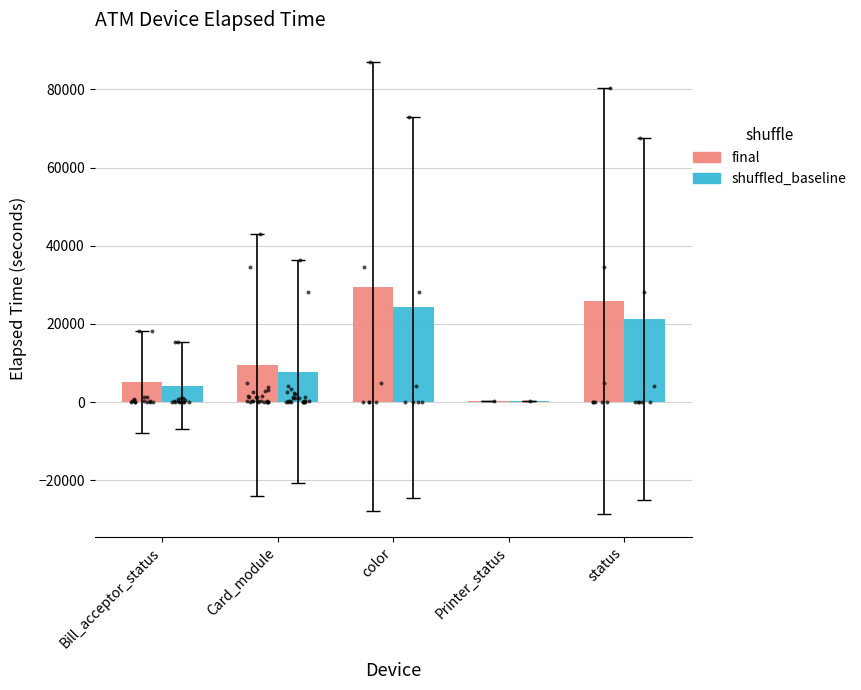

Is the value of shuffled_baseline at color greater than the value of final at status?

No